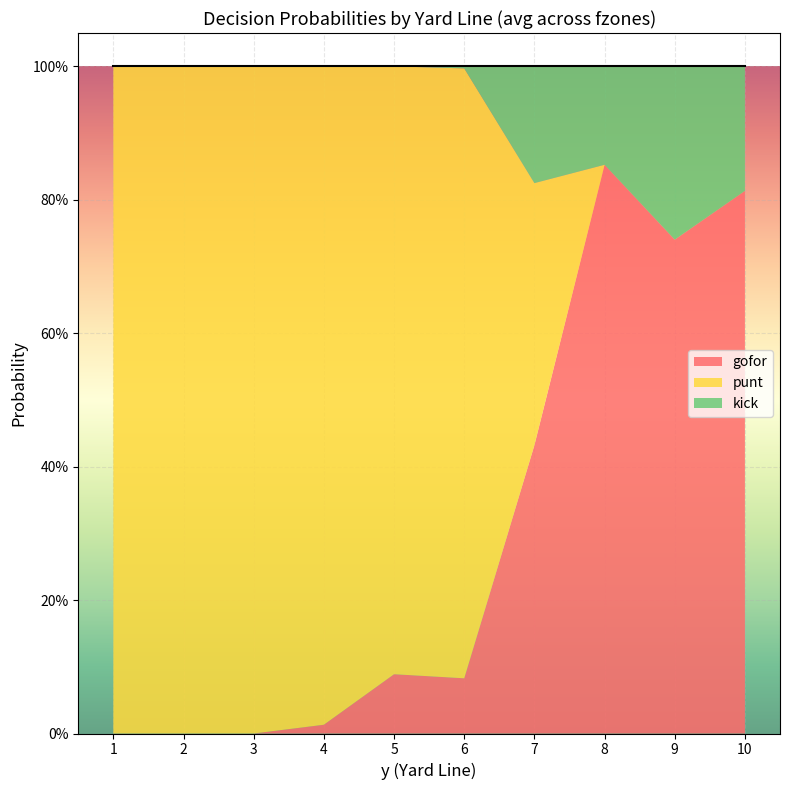

Which label corresponds to the smallest value in the chart?

1